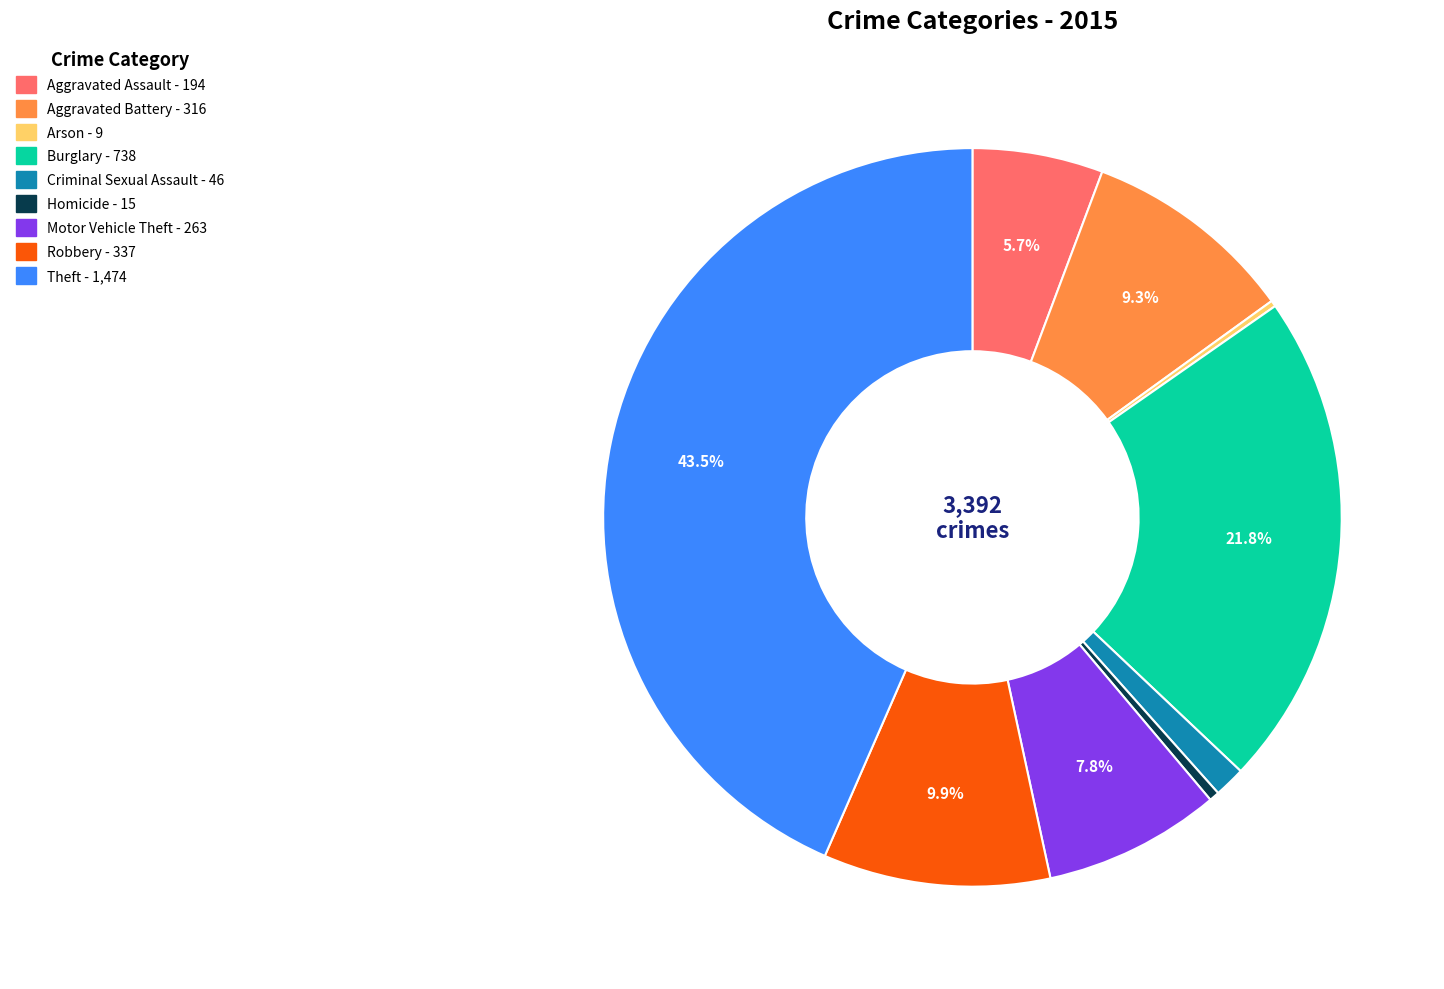

To the nearest percent, what is the difference between the Robbery and Homicide slice percentages?

9%